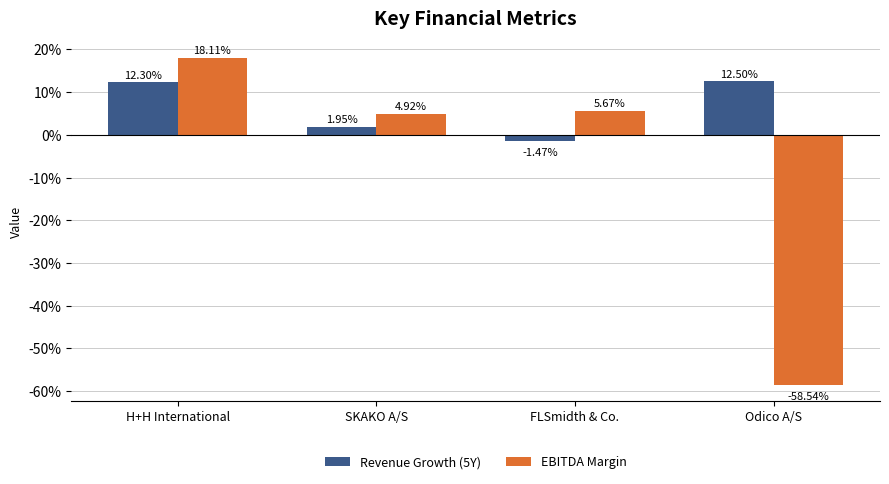

Are the bars horizontal?

No